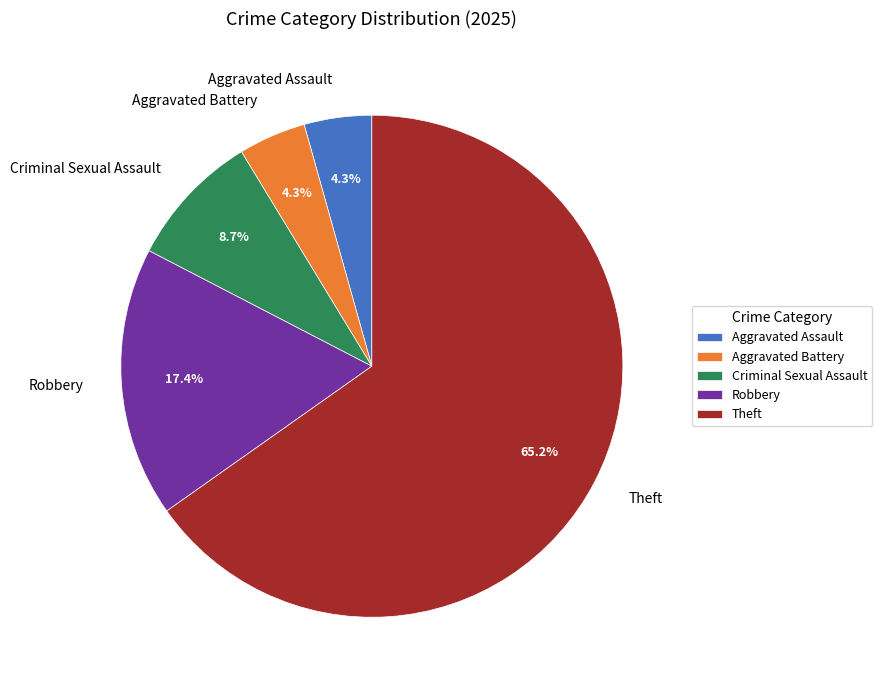

Which category has the biggest portion of the pie?

Theft